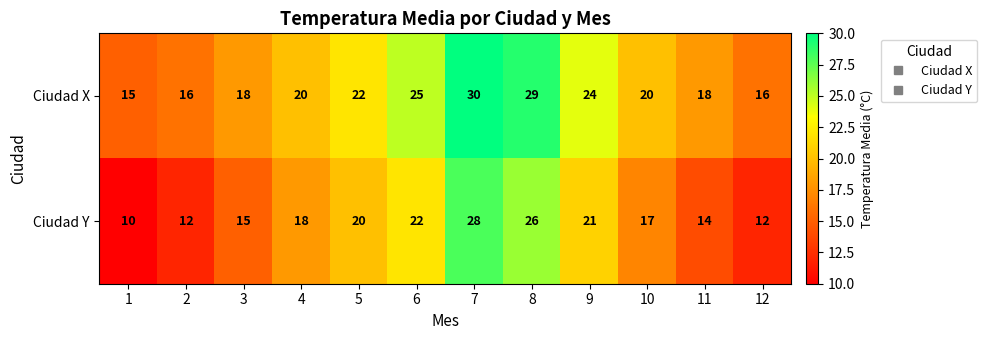

List the series in order of their peak value, lowest first.

Ciudad Y, Ciudad X